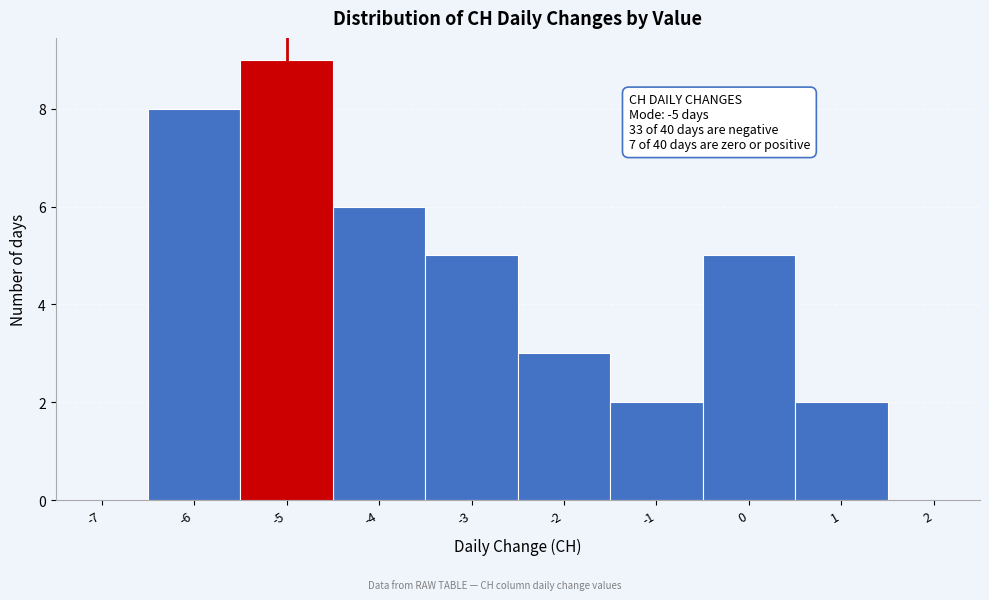

Reading left to right, list all the values displayed in this chart.

-7=0	-6=8	-5=9	-4=6	-3=5	-2=3	-1=2	0=5	1=2	2=0